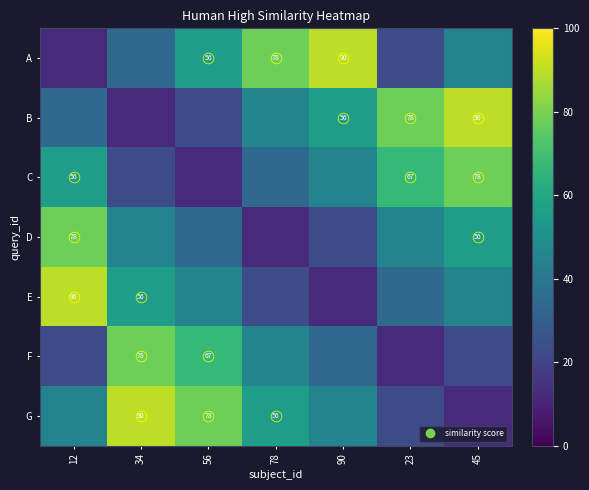

What is the approximate value of D at 45, to the nearest 5?

55